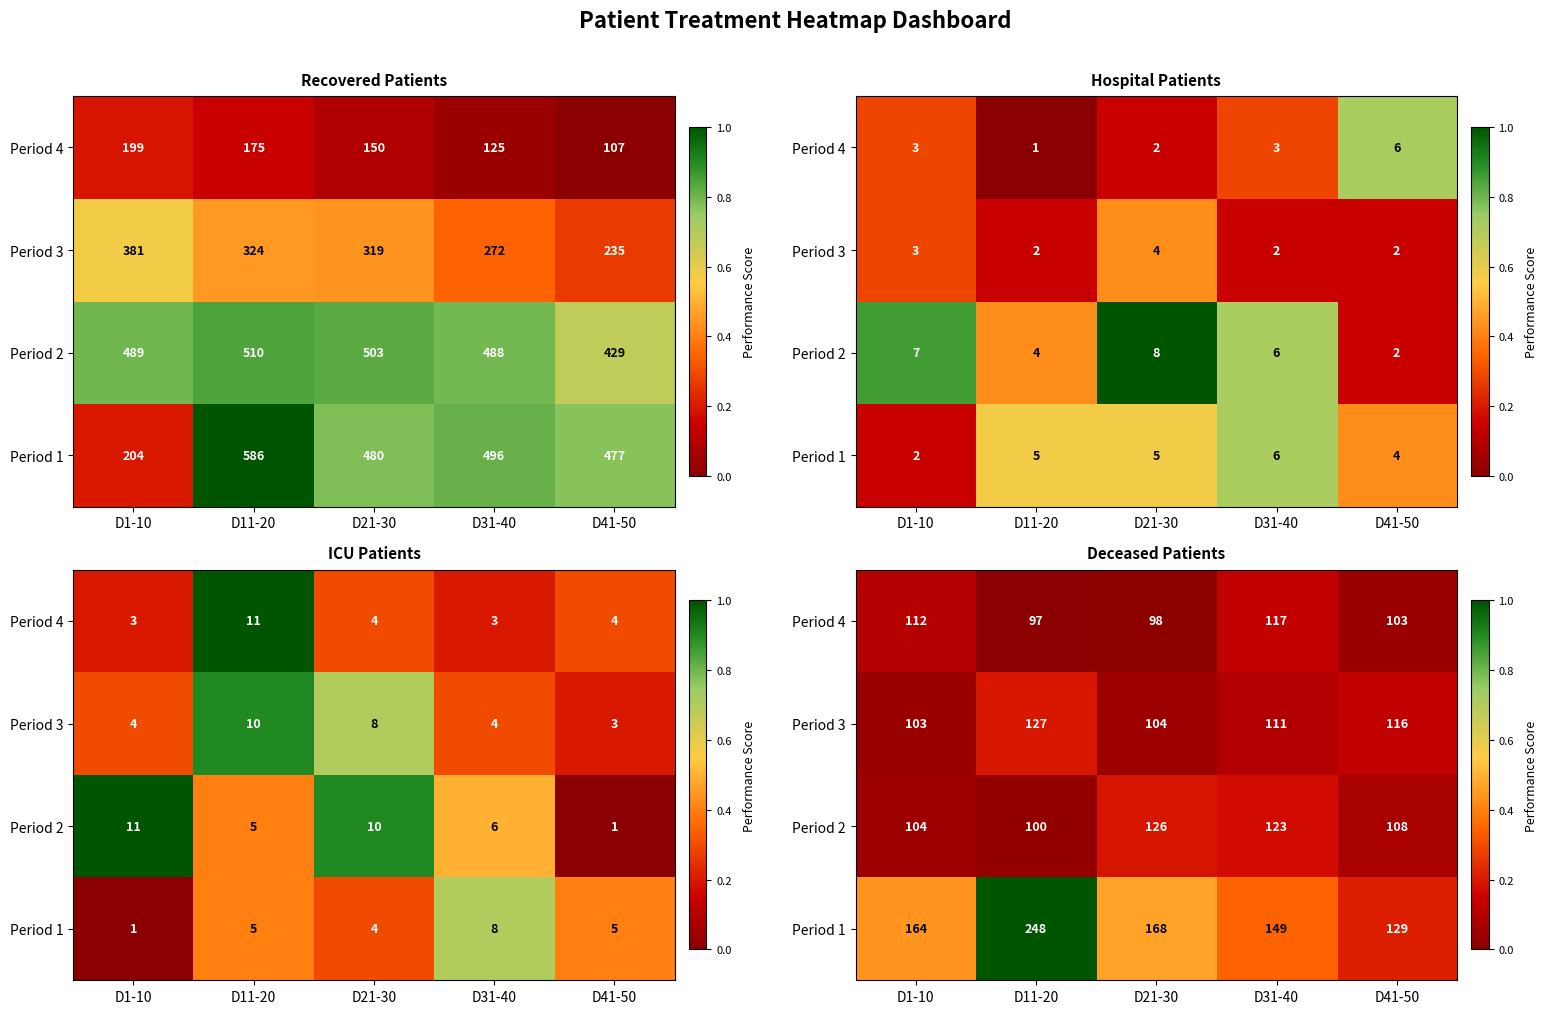

Rank the series by their maximum value, from highest to lowest.

Period 1, Period 3, Period 2, Period 4